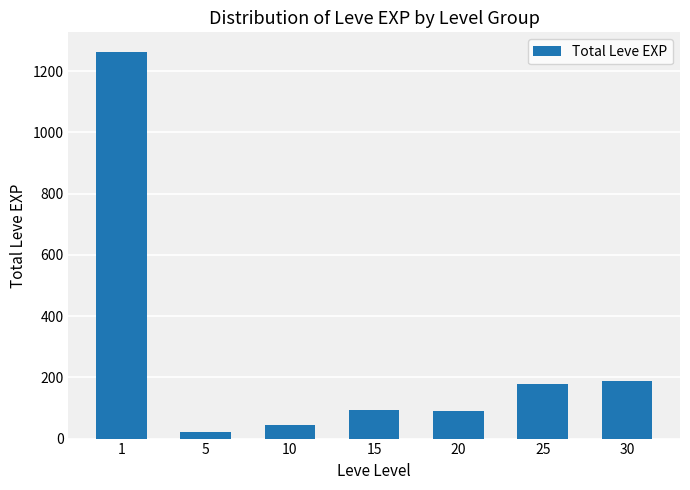

Is it true that the value at 1 is 1264?

True